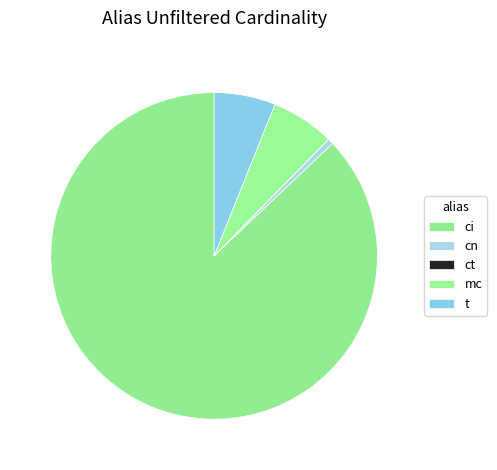

The t slice represents 21% of the pie. True or false?

False